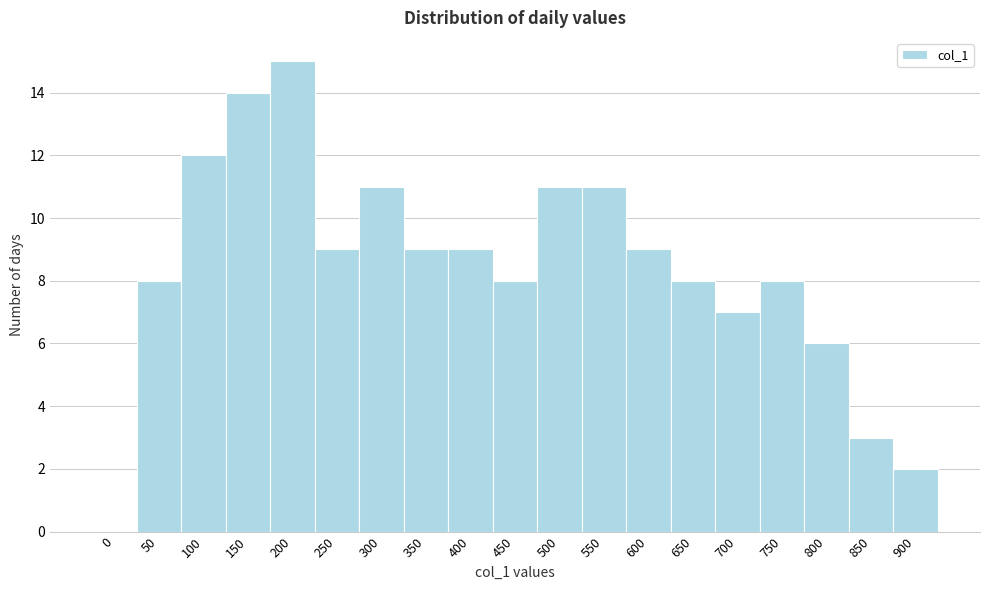

Reading right to left, transcribe all the data shown in this chart.

900=2	850=3	800=6	750=8	700=7	650=8	600=9	550=11	500=11	450=8	400=9	350=9	300=11	250=9	200=15	150=14	100=12	50=8	0=0